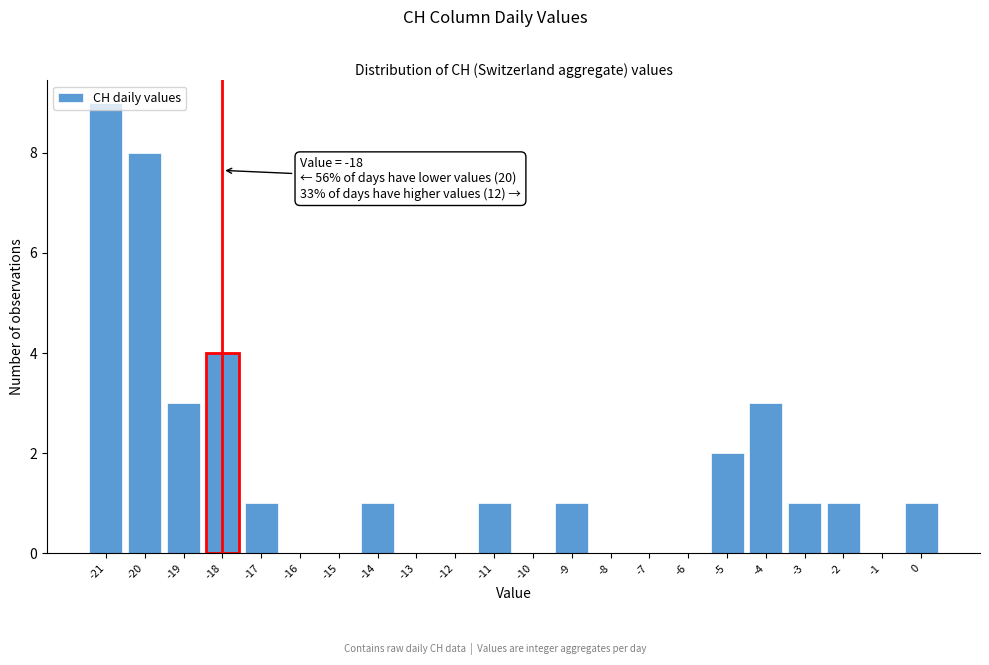

Over which range of the x-axis is the bar tallest?

-21.5 to -20.5